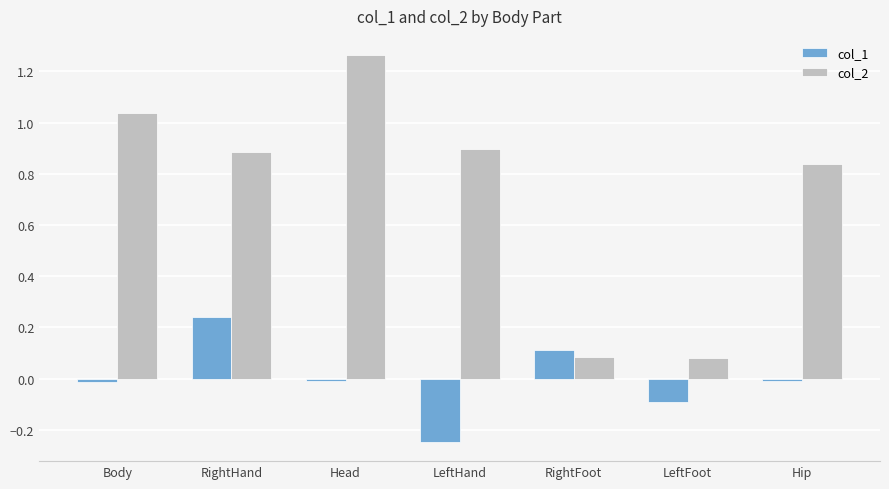

What is the label of the 3rd bar from the left?

Head